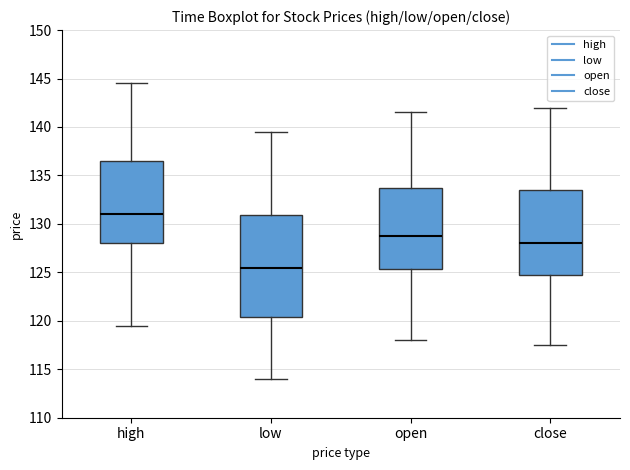

Reading left to right, read every box against the y-axis: the position of its median line, the range the box covers, and the ends of its whiskers. The values are not printed on the chart, so give them approximately, as read against the axis.

high: median 131.0, box 128.0 to 136.5, whiskers 119.5 to 144.5
low: median 125.5, box 120.5 to 131.0, whiskers 114.0 to 139.5
open: median 129.0, box 125.5 to 134.0, whiskers 118.0 to 141.5
close: median 128.0, box 125.0 to 133.5, whiskers 117.5 to 142.0